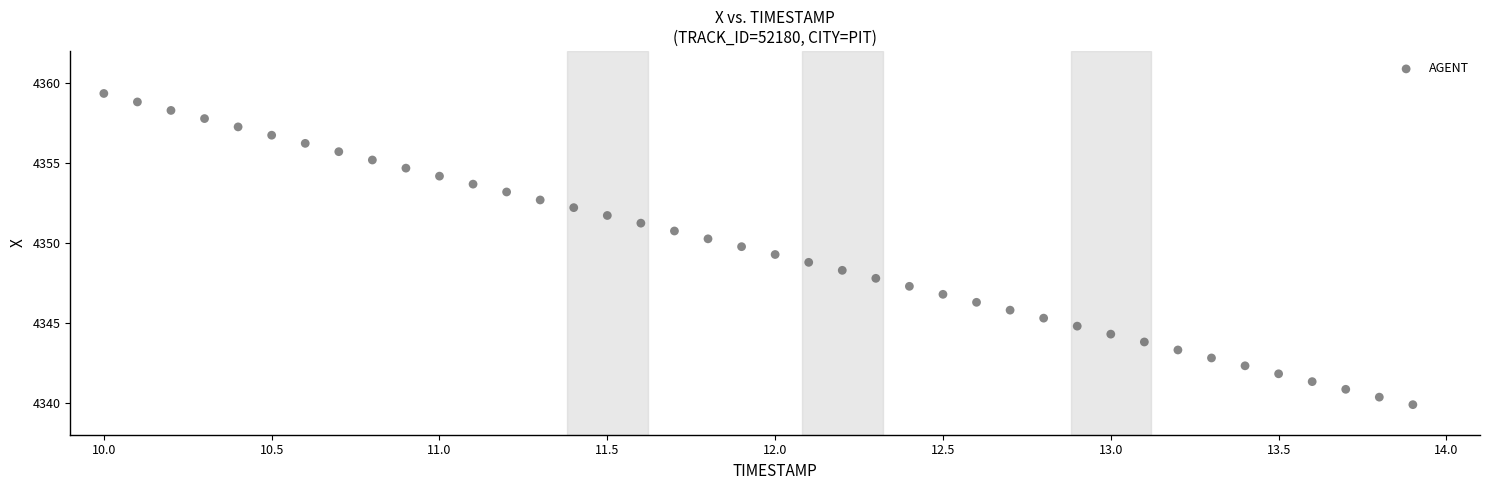

What is the range of X values (max minus min)?

3.9